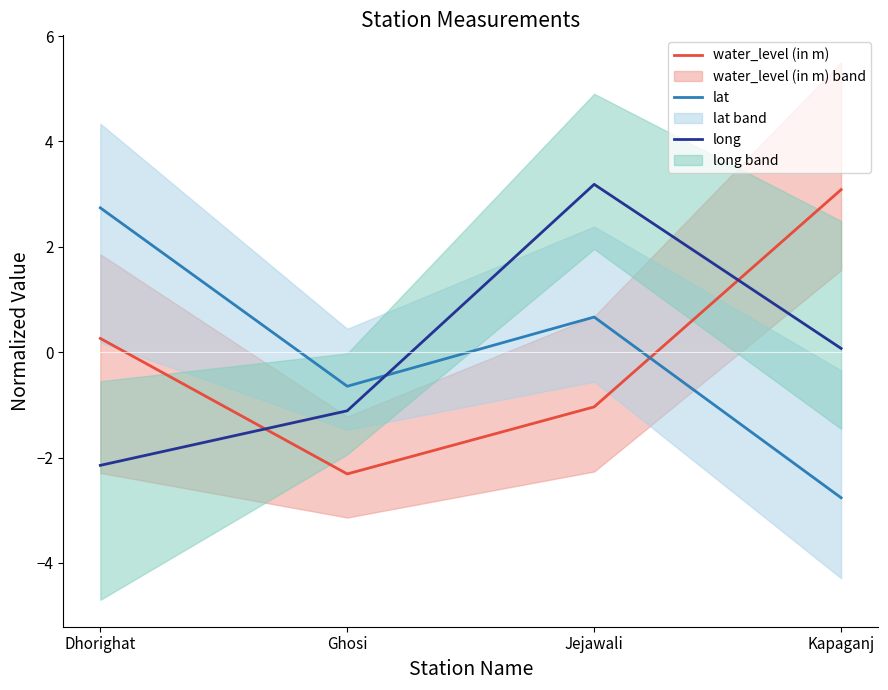

Which category has the lowest value in the long series?

Dhorighat